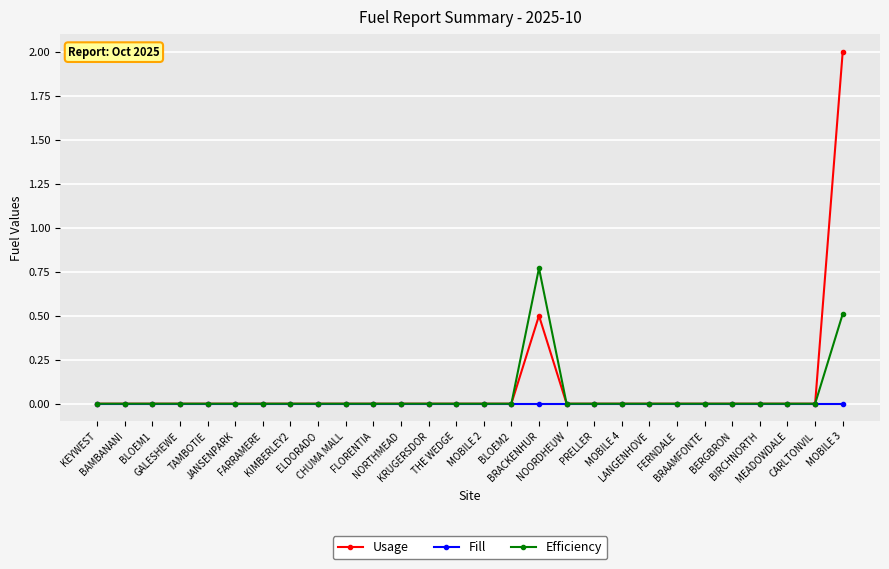

List the series in order of their peak value, highest first.

Usage, Efficiency, Fill